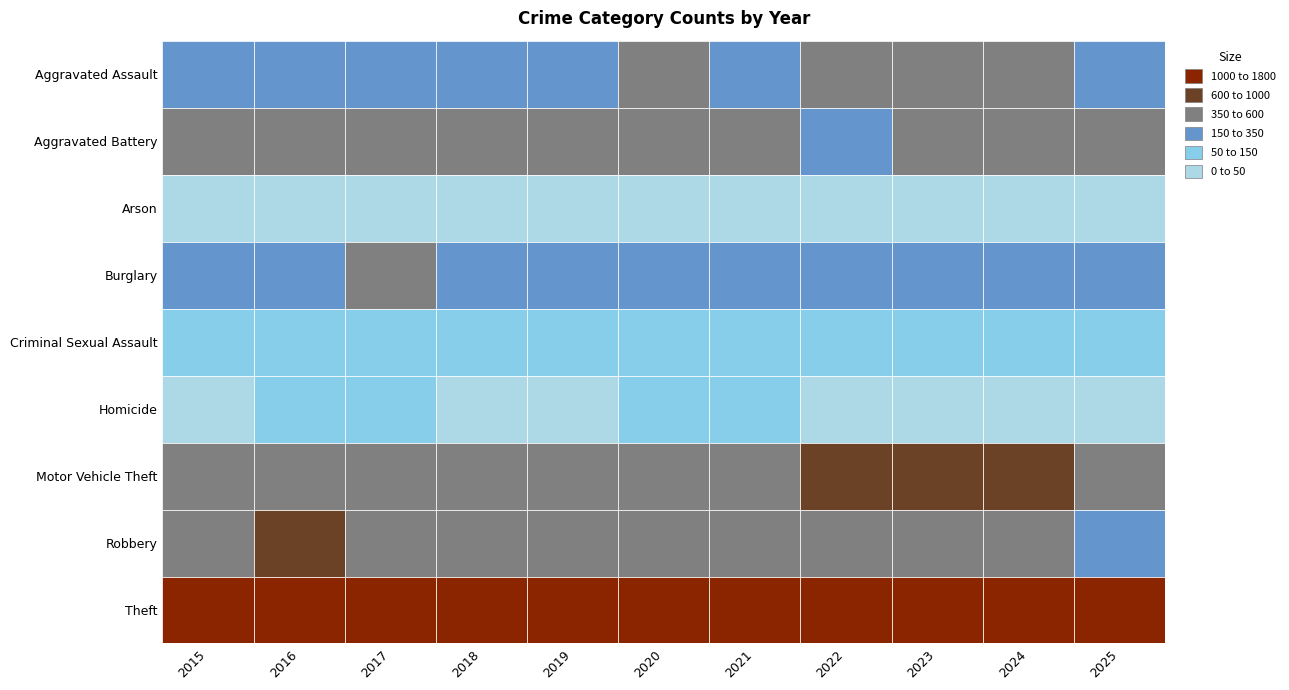

What is the total value across all series at 2024?

3726